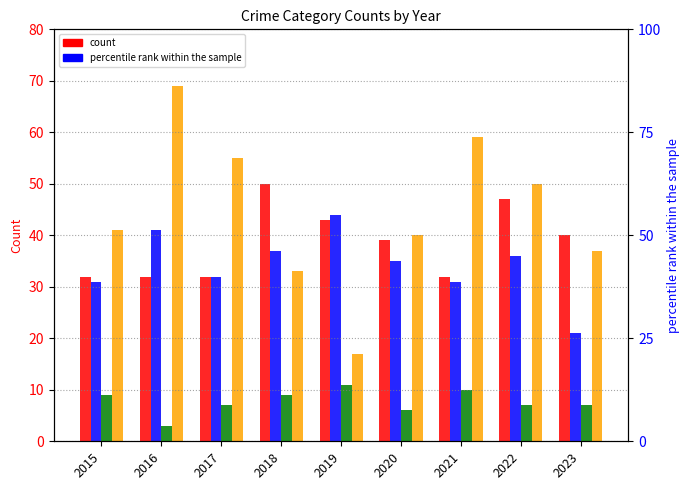

Are the bars grouped side by side (vs. stacked)?

Yes